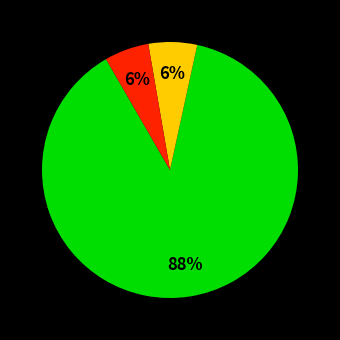

To the nearest percent, what is the average slice percentage?

33%